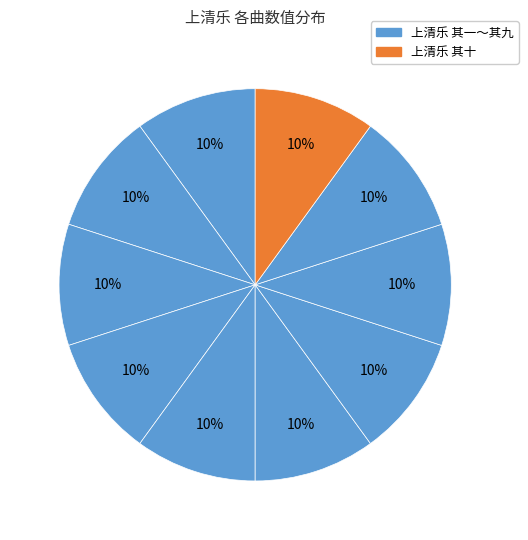

Rank the categories by value from highest to lowest.

上清乐 其十, 上清乐 其九, 上清乐 其八, 上清乐 其七, 上清乐 其六, 上清乐 其五, 上清乐 其四, 上清乐 其三, 上清乐 其二, 上清乐 其一